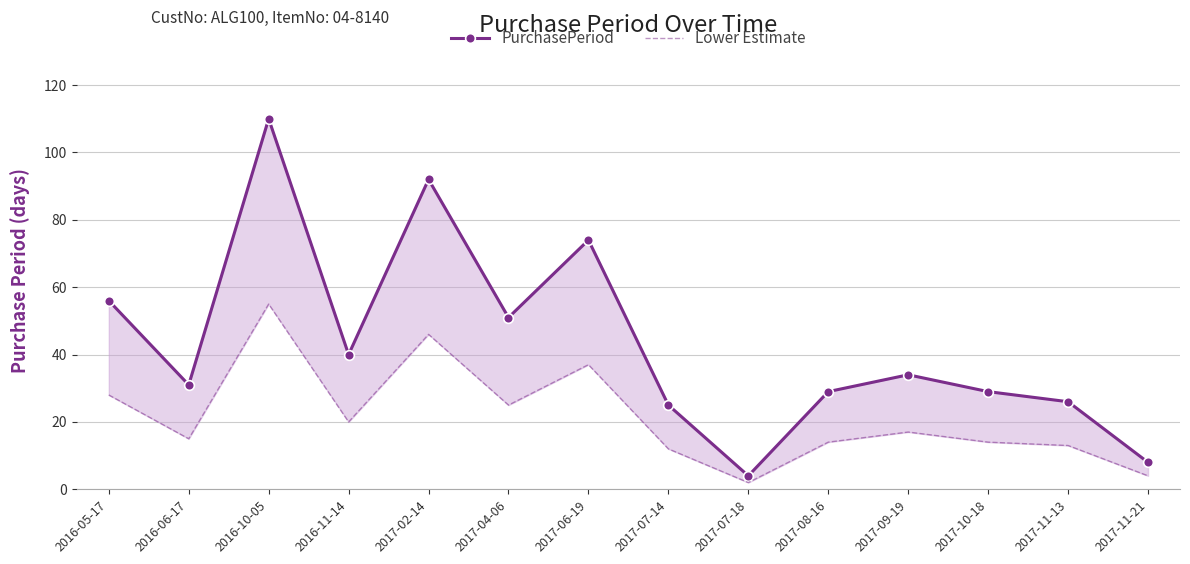

What is the spread (max minus min) of values at 2016-11-14?

20